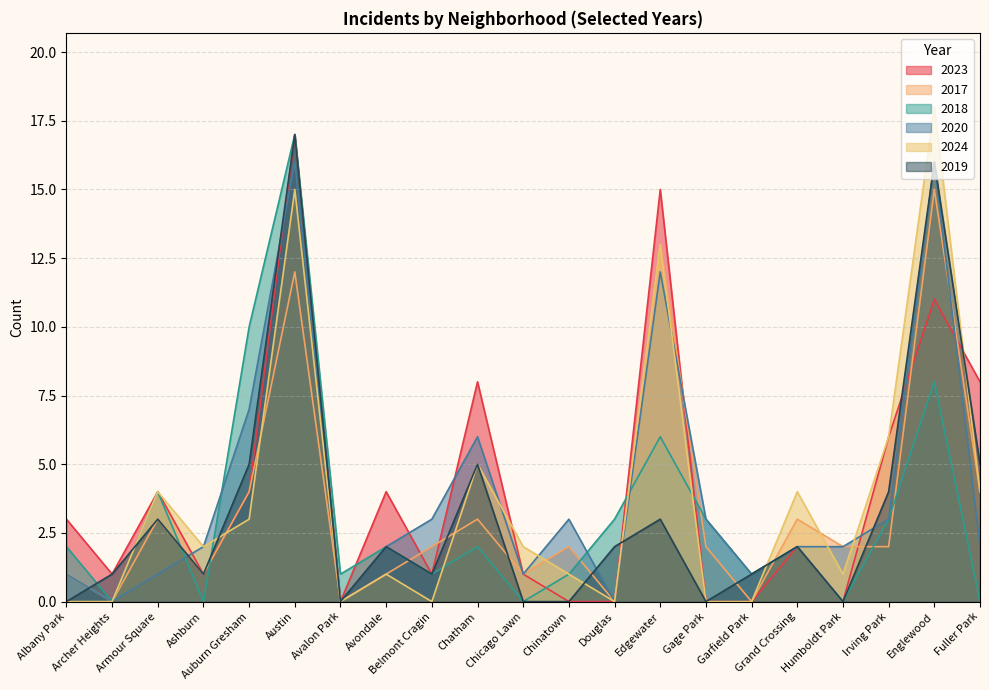

Between which two adjacent categories do 2017 and 2019 first intersect?

Albany Park and Archer Heights